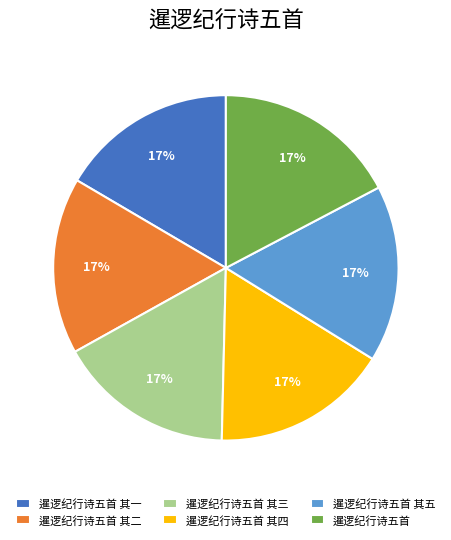

Do 暹逻纪行诗五首 其二 and 暹逻纪行诗五首 其一 together represent more than half of the pie?

No